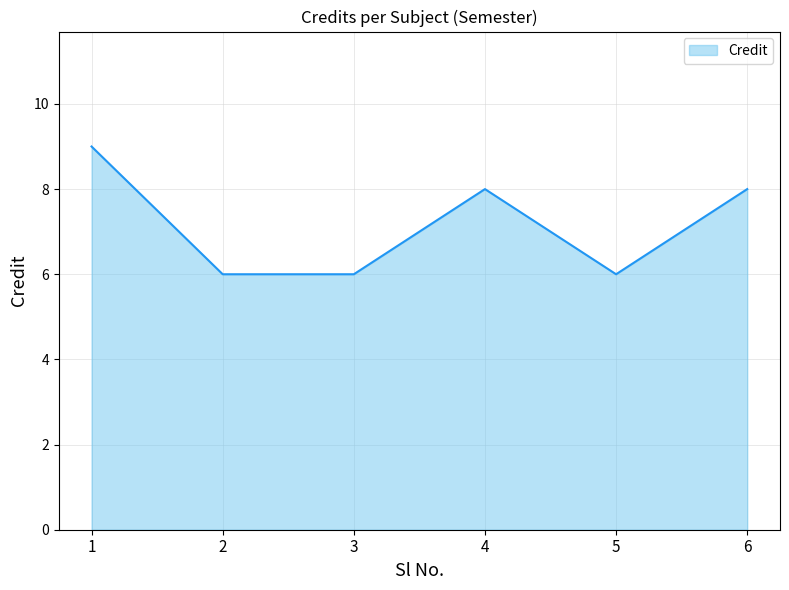

What is the sum of all values?

43